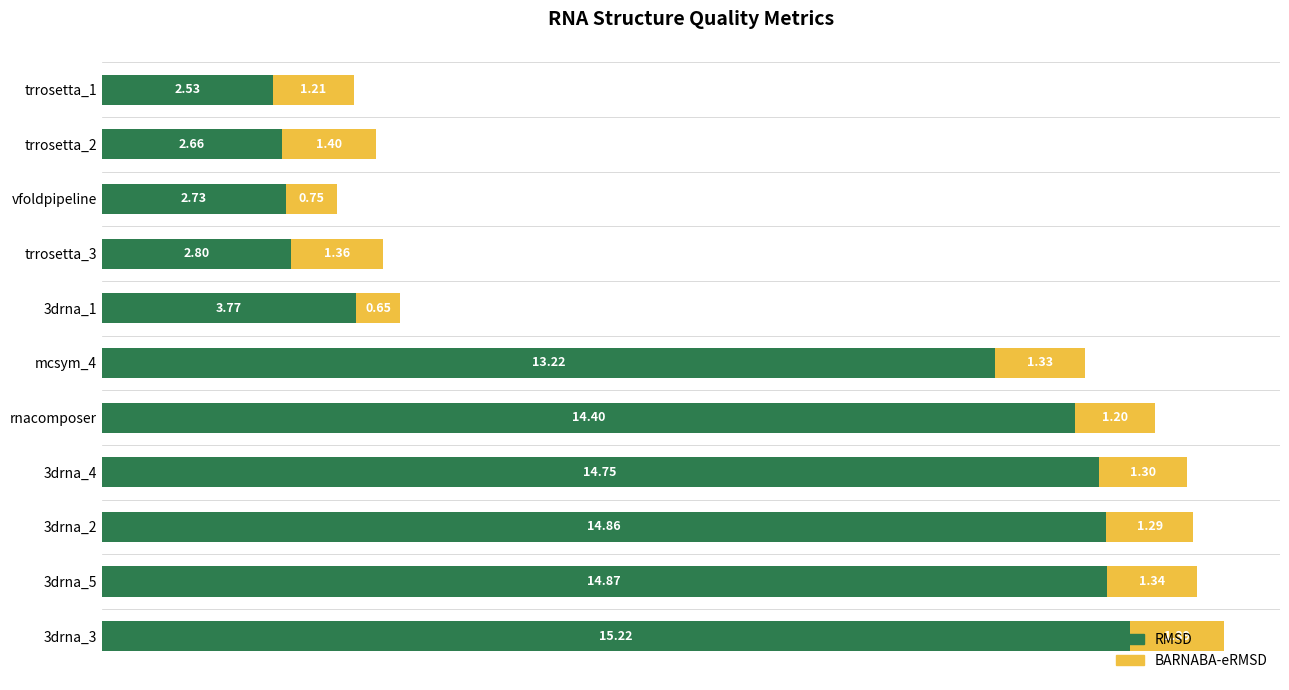

List the labels in order of RMSD value, smallest first.

trrosetta_1, trrosetta_2, vfoldpipeline, trrosetta_3, 3drna_1, mcsym_4, rnacomposer, 3drna_4, 3drna_2, 3drna_5, 3drna_3